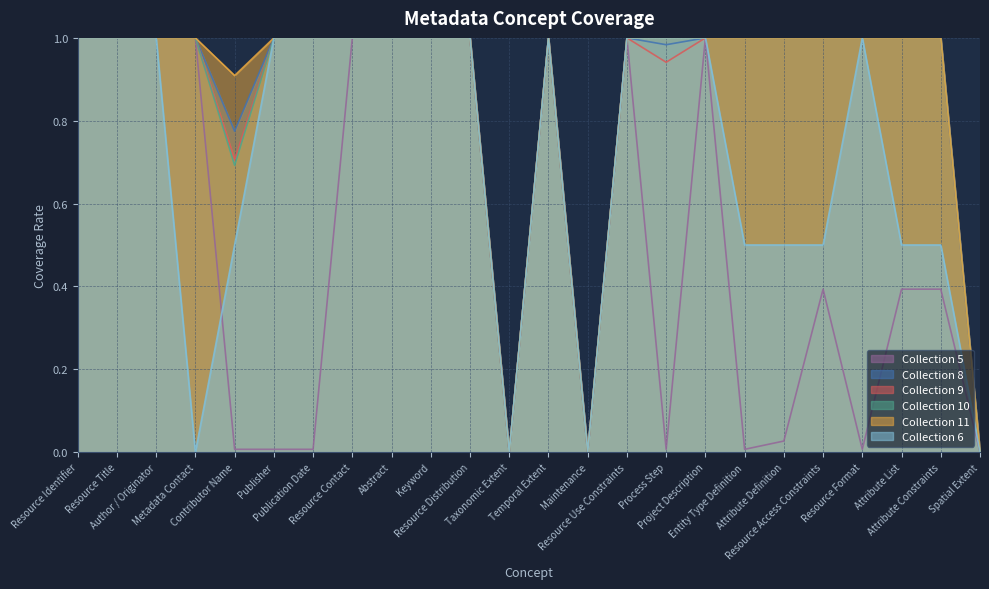

How many series are shown in this chart?

6